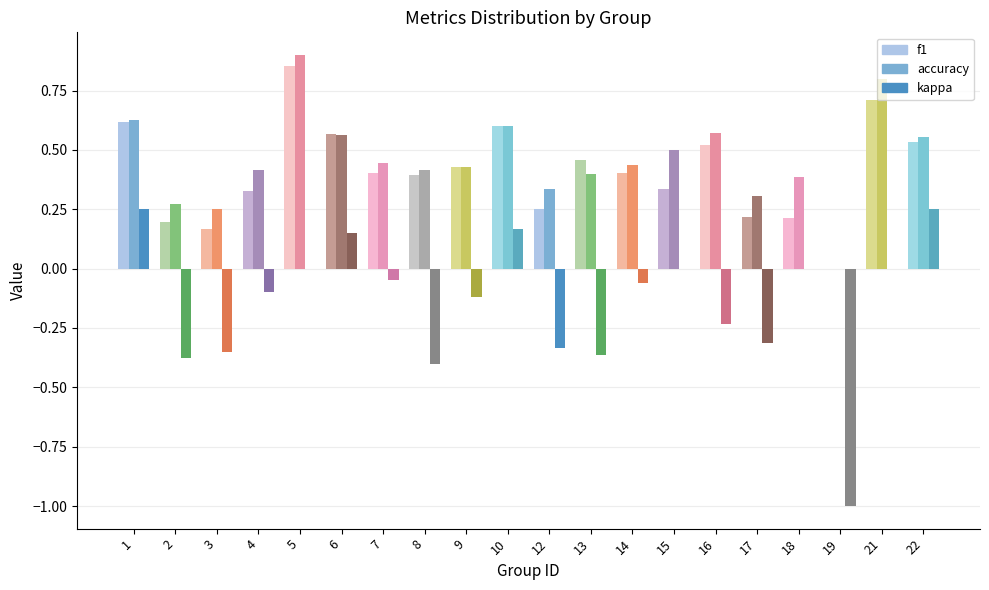

What is the total value across all series at 9?

0.7